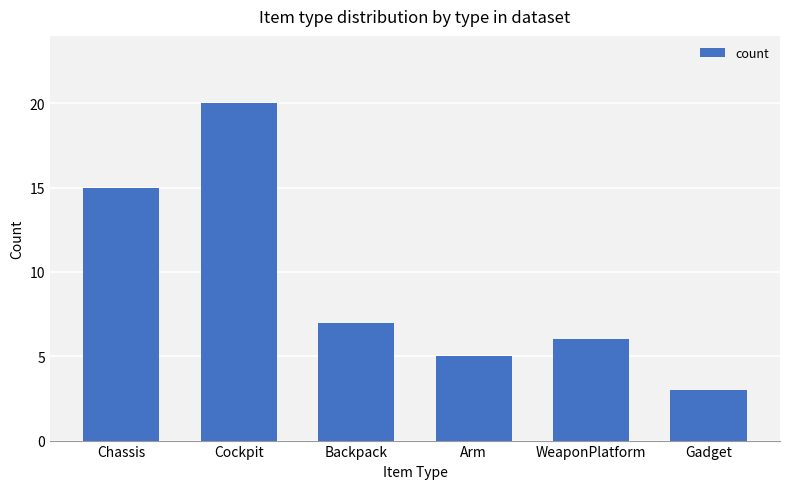

What is the sum of the values at Cockpit and Gadget?

23